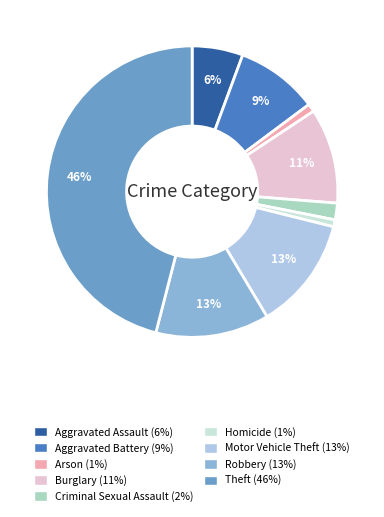

The Theft slice represents 36% of the pie. True or false?

False